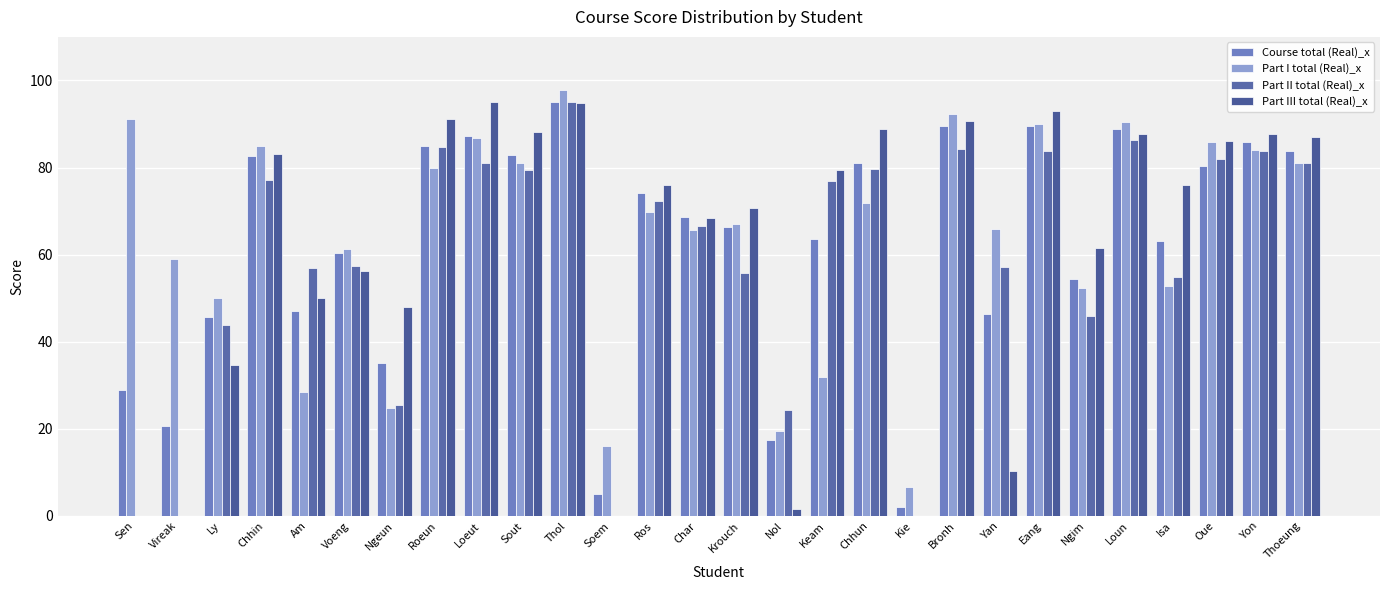

What position from the left is Chhun?

18